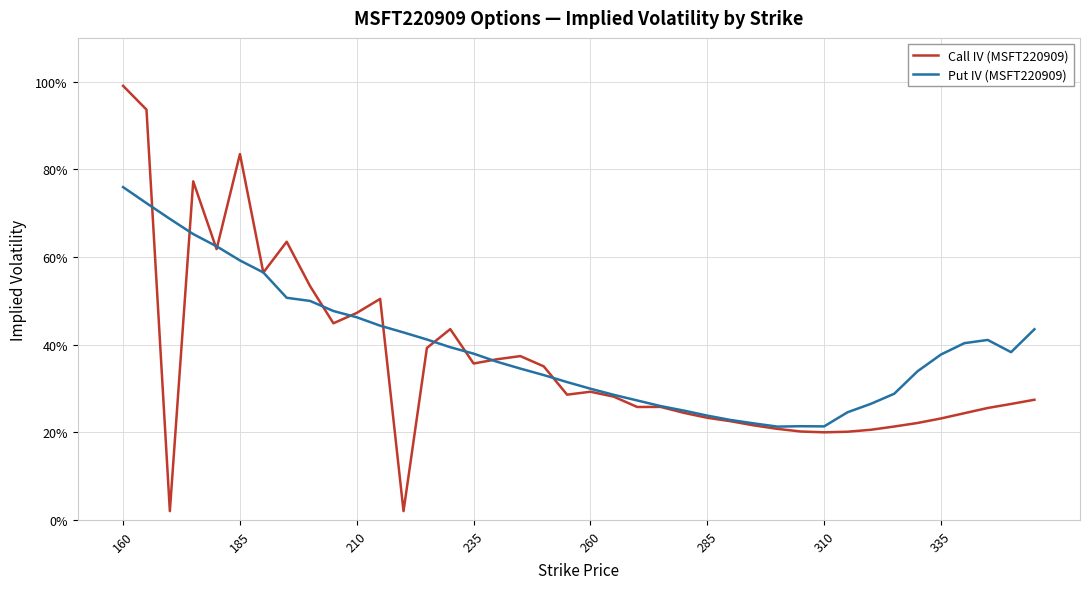

Does the chart display data point markers on the line(s)?

No